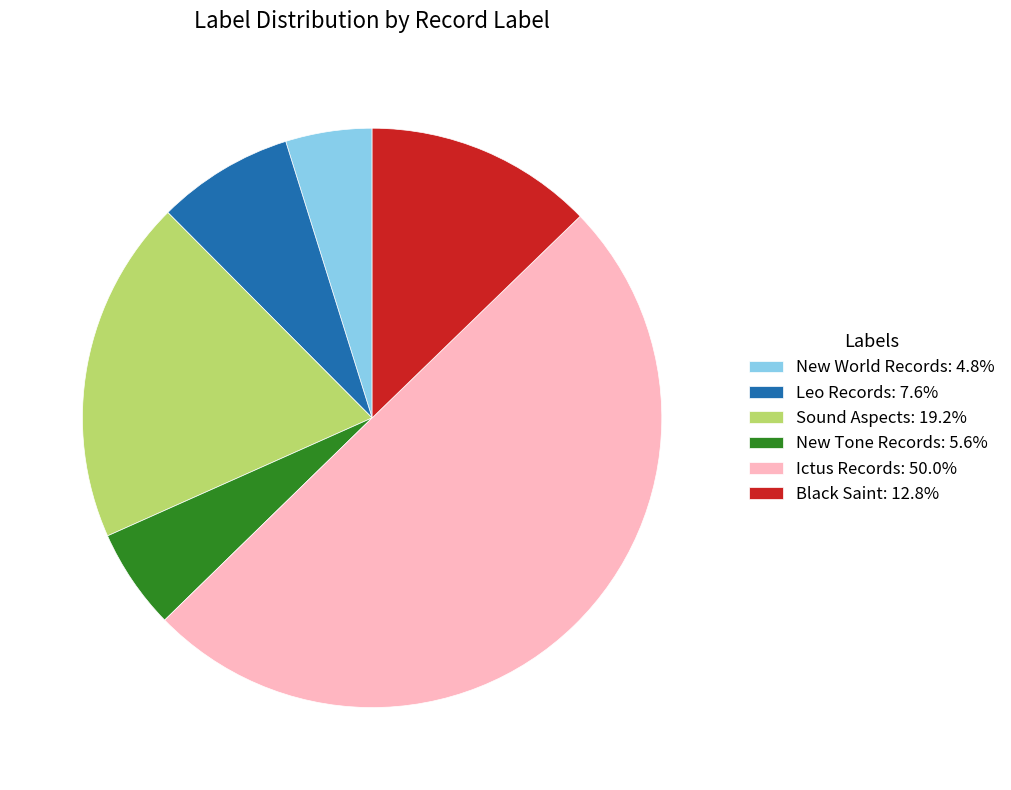

Between Ictus Records and New World Records, which is larger?

Ictus Records